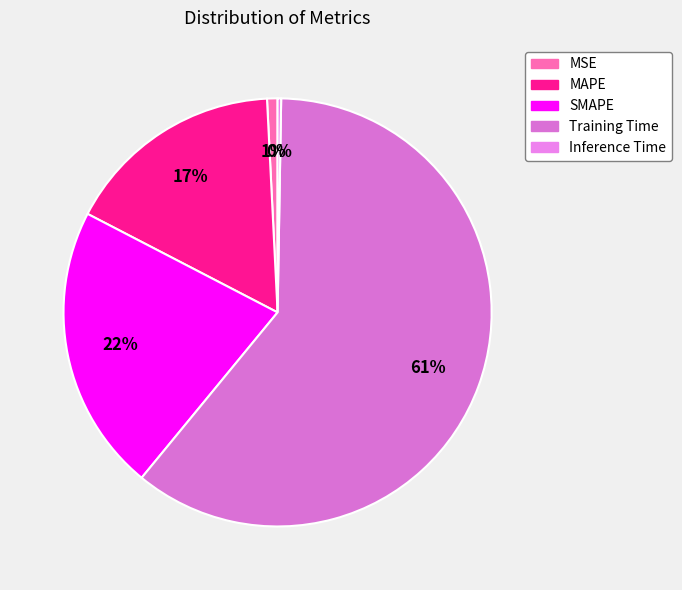

To the nearest percent, what is the difference between the largest and smallest slice percentages?

60%